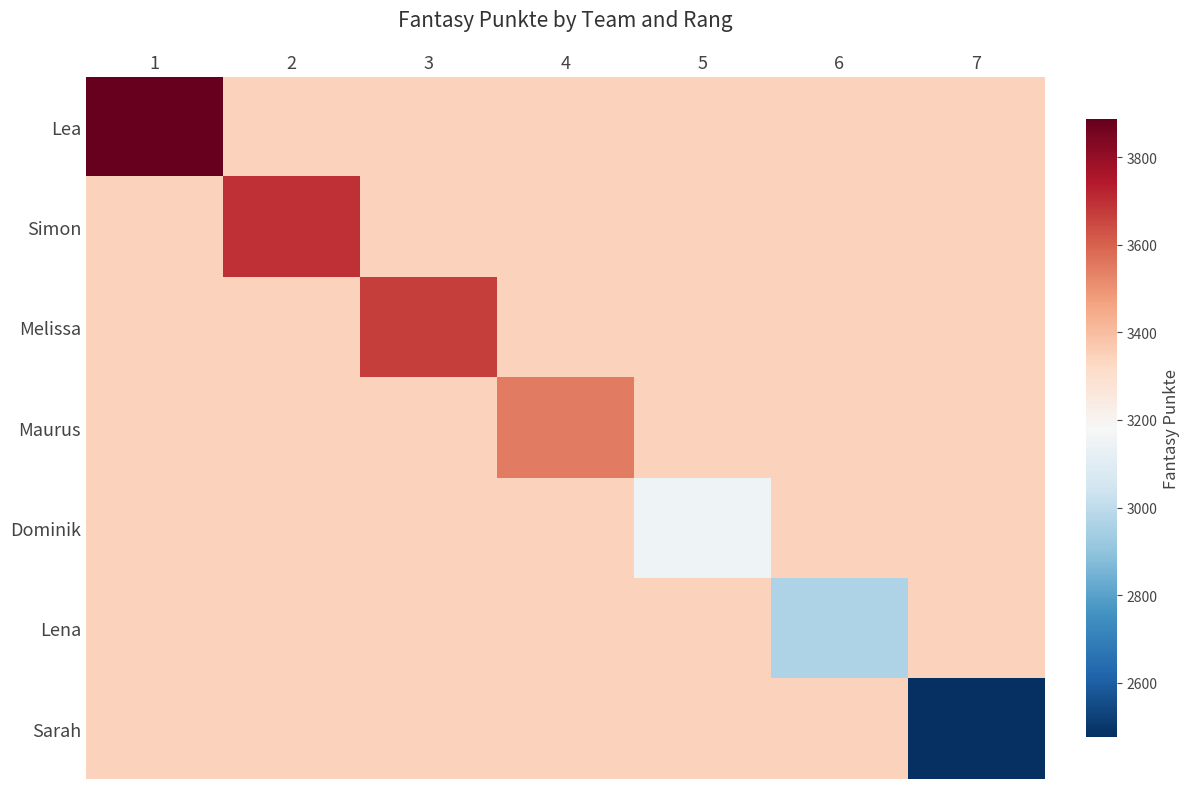

How many categories are shown in the chart?

7